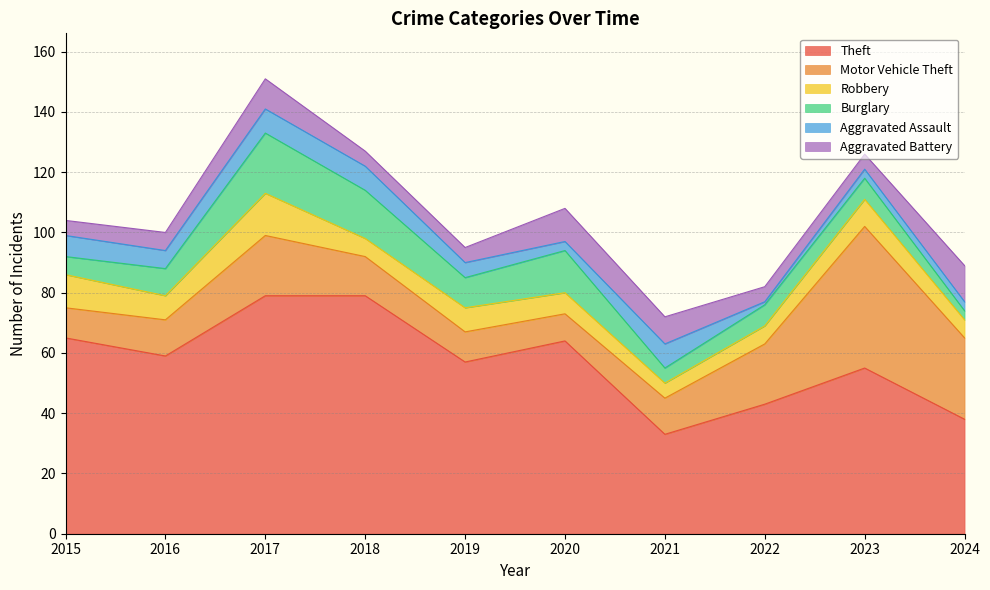

What is the average value of the Aggravated Battery series?

7